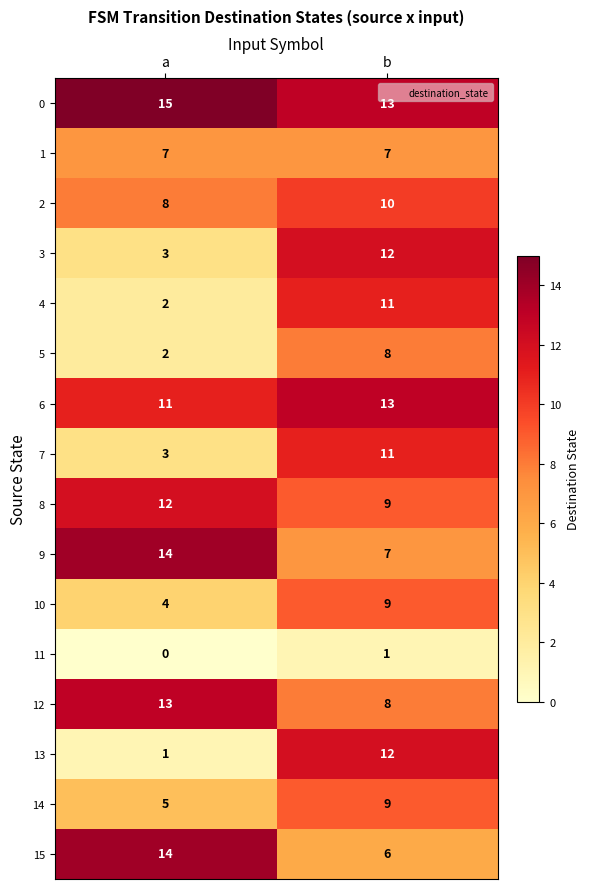

Rank the categories by 4 value from lowest to highest.

a, b